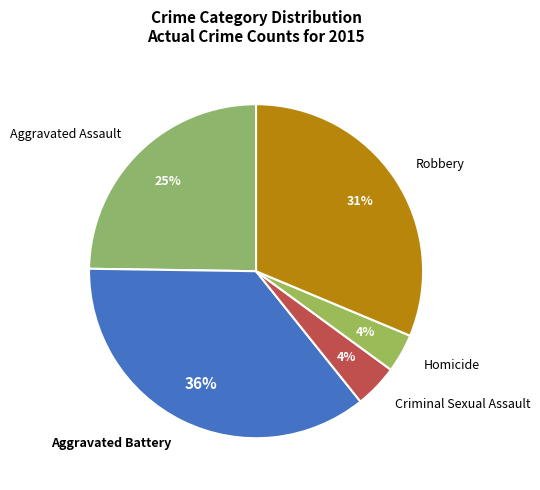

Is the sum of Robbery and Aggravated Battery greater than half?

Yes